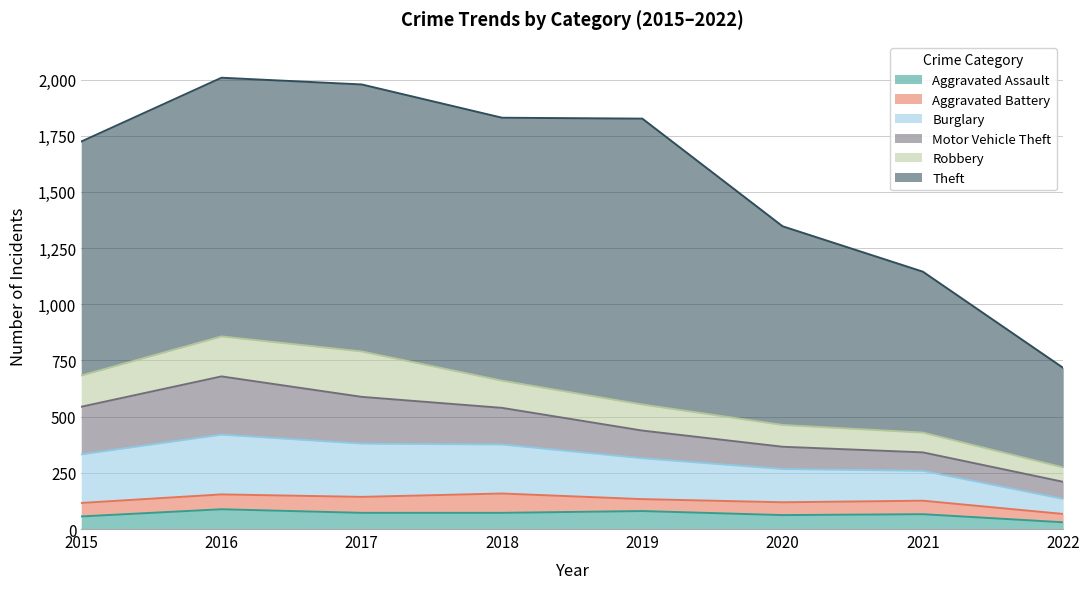

Which has a higher value, 2017 or 2015?

2017